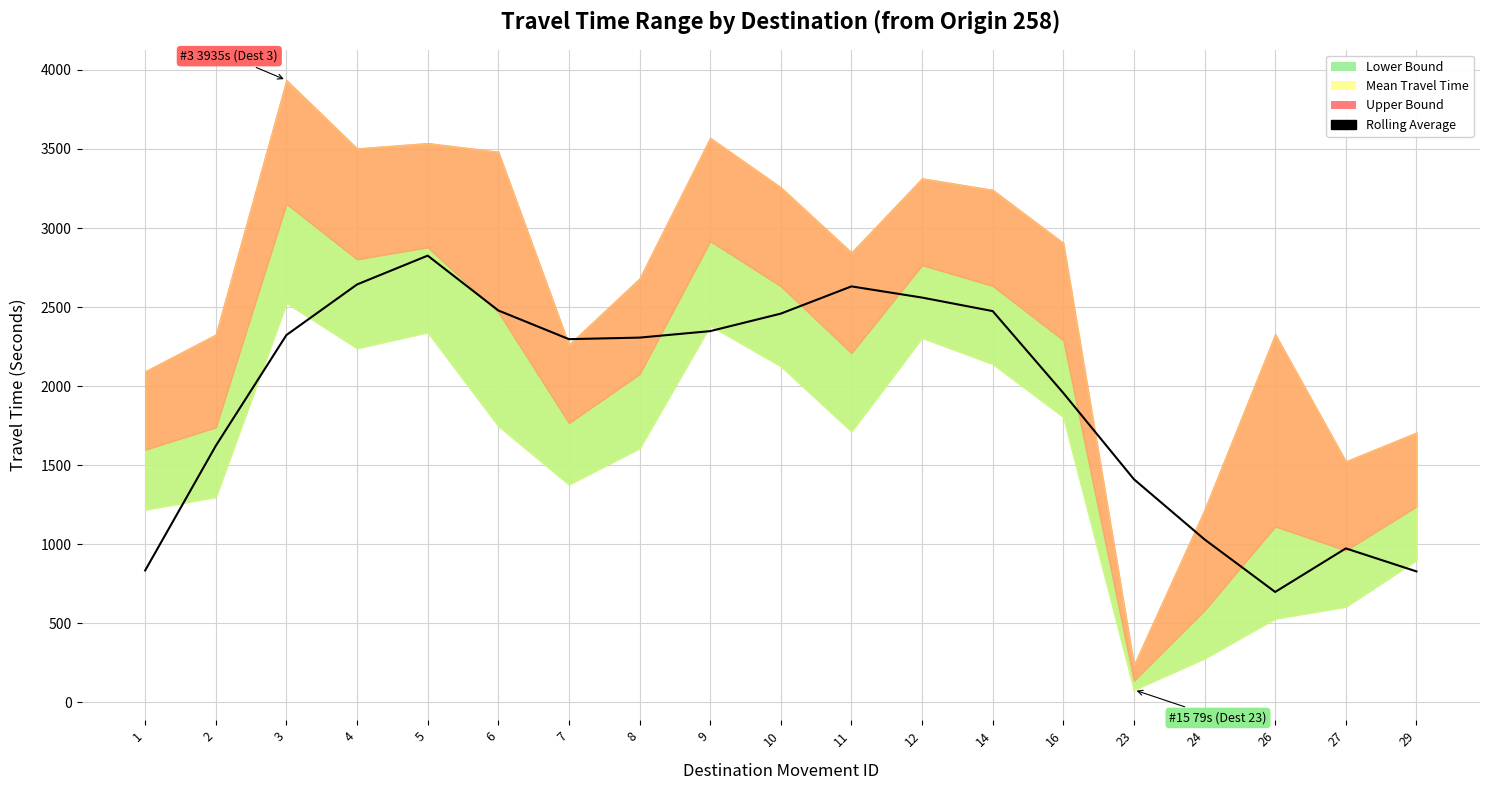

Rank the categories by value from highest to lowest.

5, 4, 11, 12, 6, 14, 10, 9, 3, 8, 7, 16, 2, 23, 24, 27, 1, 29, 26